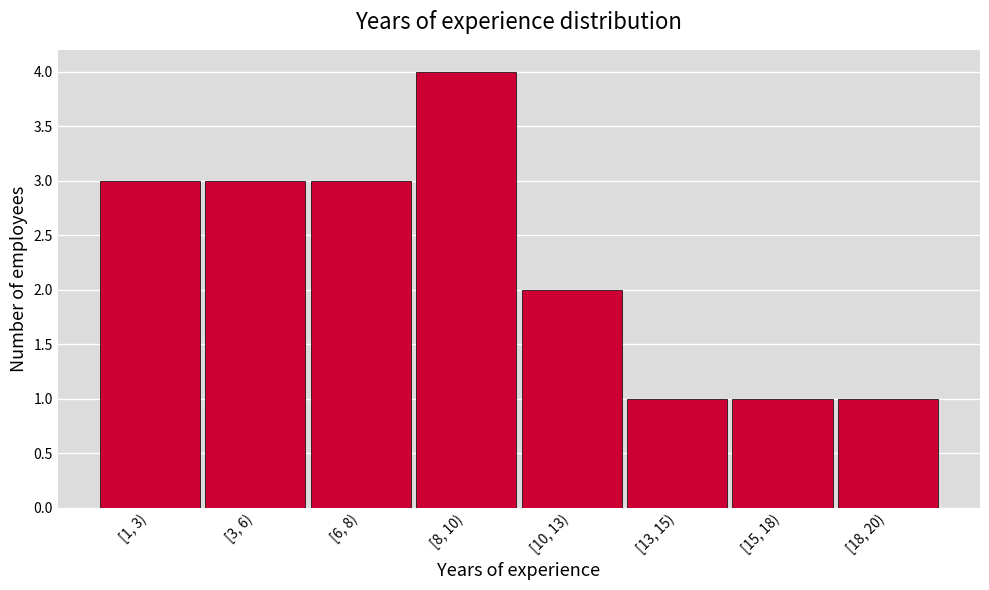

Reading left to right, extract all data points from this chart.

[1, 3)=3	[3, 6)=3	[6, 8)=3	[8, 10)=4	[10, 13)=2	[13, 15)=1	[15, 18)=1	[18, 20)=1